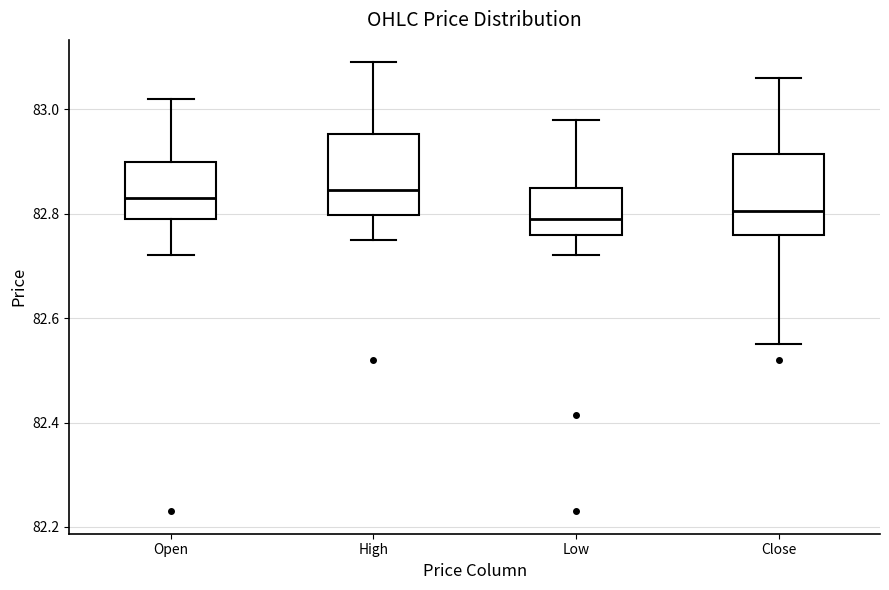

Reading left to right, transcribe this box plot: for each box, give where its median line is, the range the box spans, and where its two whiskers end, as read against the y-axis. The values are not printed on the chart, so give them approximately, as read against the axis.

Open: median 82.84, box 82.80 to 82.90, whiskers 82.72 to 83.02
High: median 82.84, box 82.80 to 82.96, whiskers 82.76 to 83.10
Low: median 82.80, box 82.76 to 82.86, whiskers 82.72 to 82.98
Close: median 82.80, box 82.76 to 82.92, whiskers 82.56 to 83.06